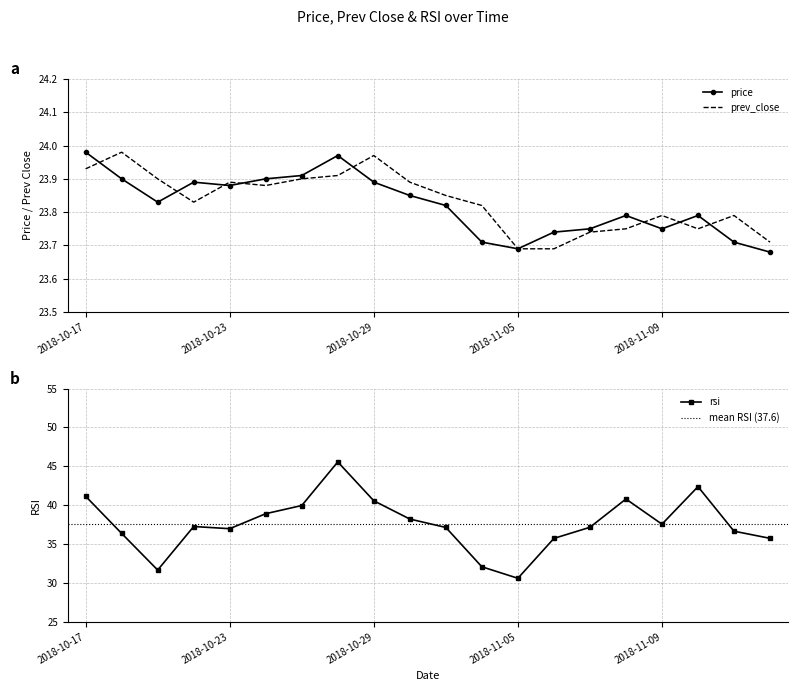

What are all the series names shown in the legend?

price, prev_close, rsi